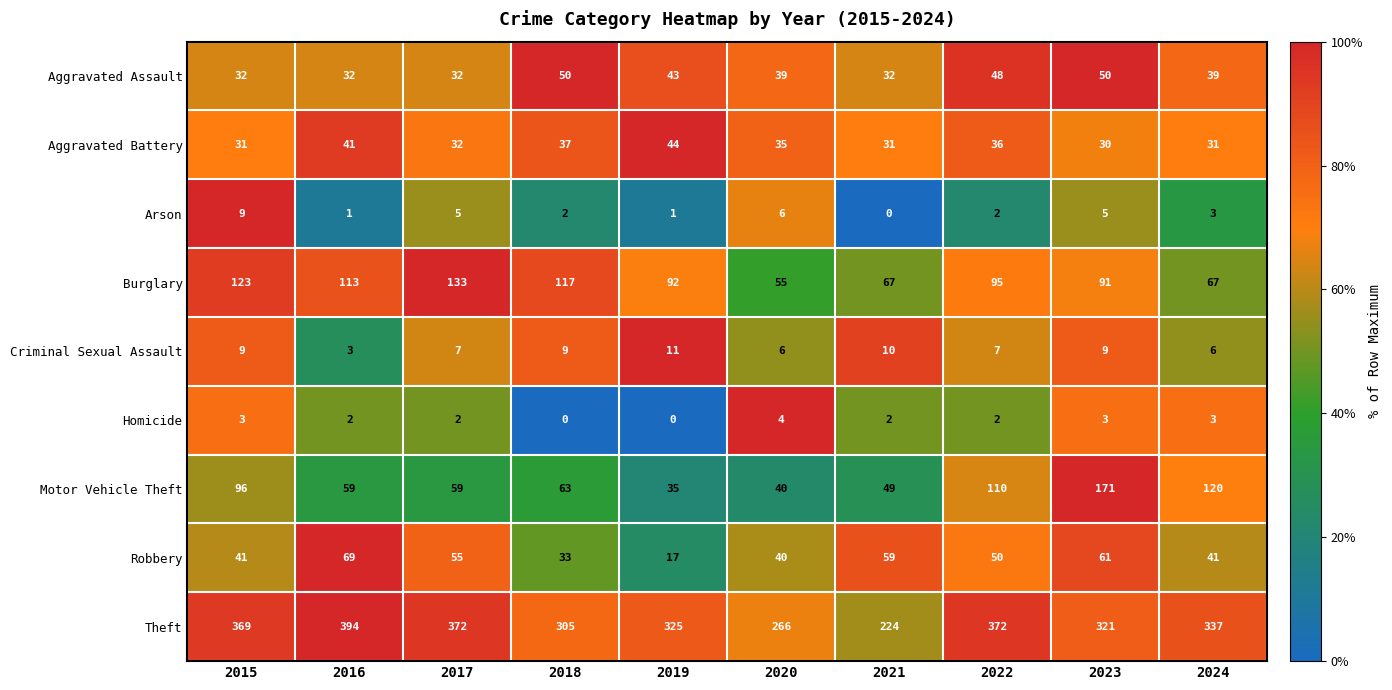

At which label does Burglary first exceed 95?

2015